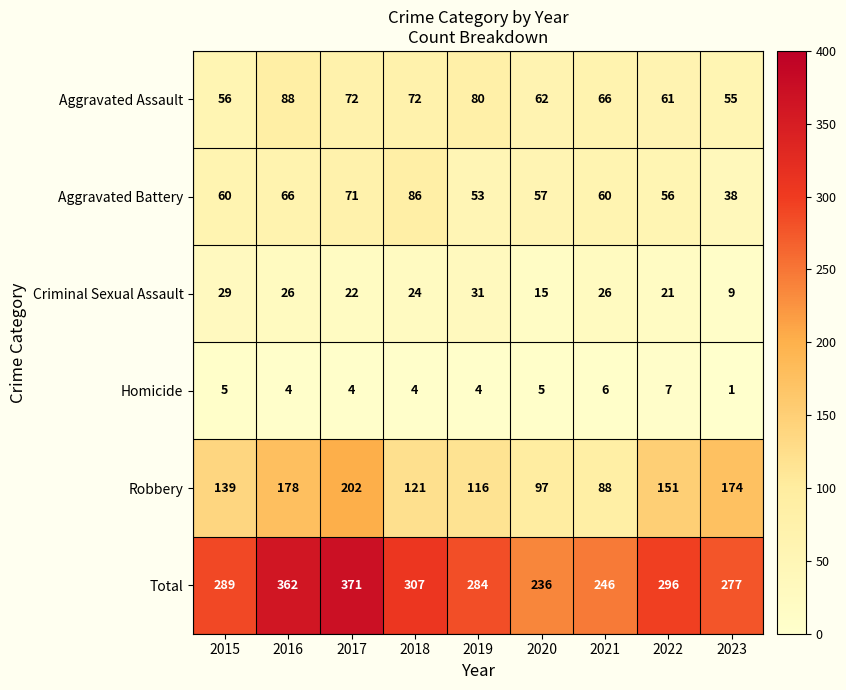

What is the sum of the Criminal Sexual Assault values at 2023 and 2019?

40